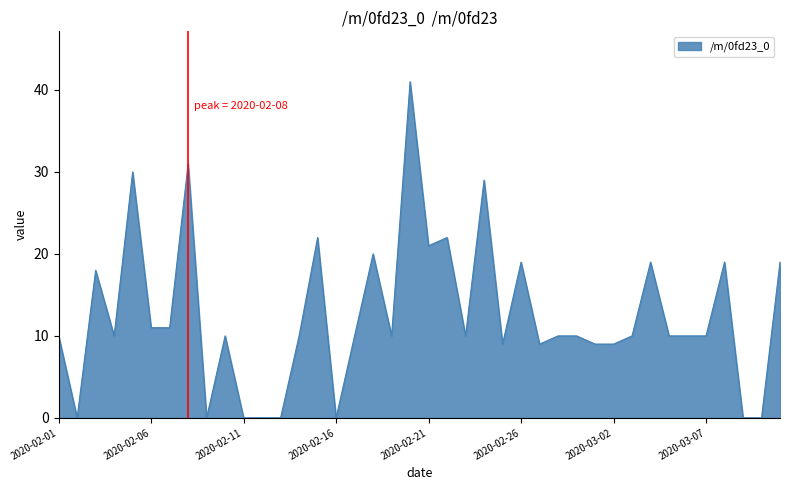

Does the chart display data point markers on the line(s)?

No